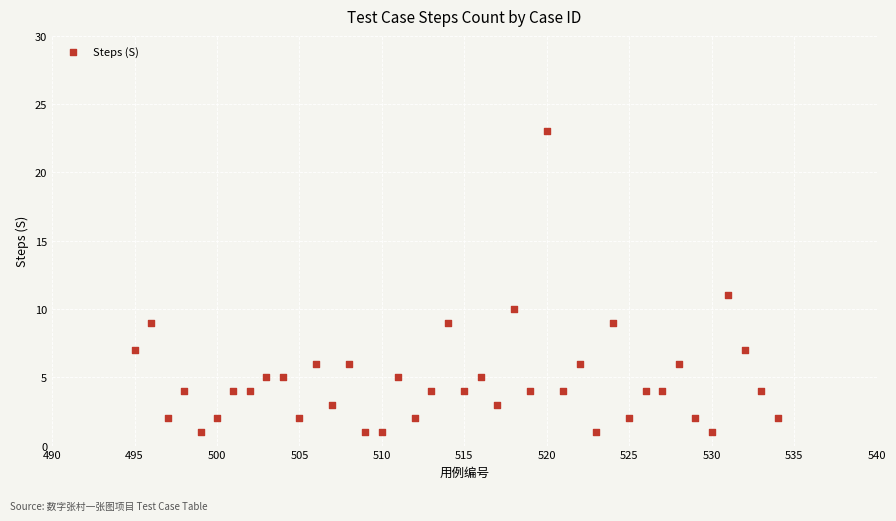

What Y value in the scatter plot is closest to 12?

11